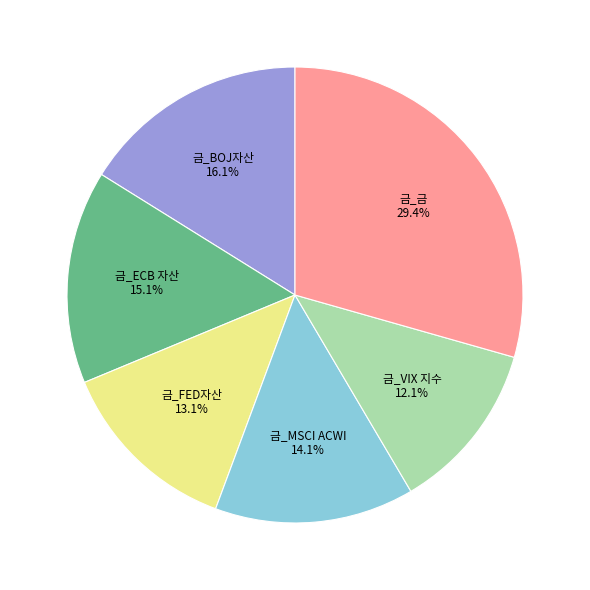

What percentage is NOT represented by 금_ECB 자산?

84.9%